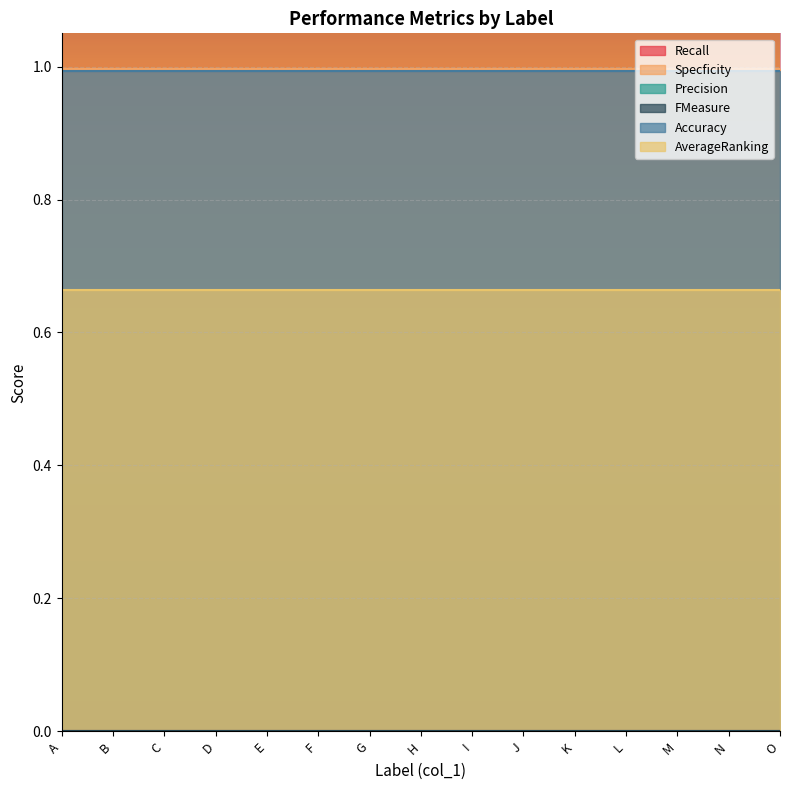

Which category has the lowest value in the FMeasure series?

A